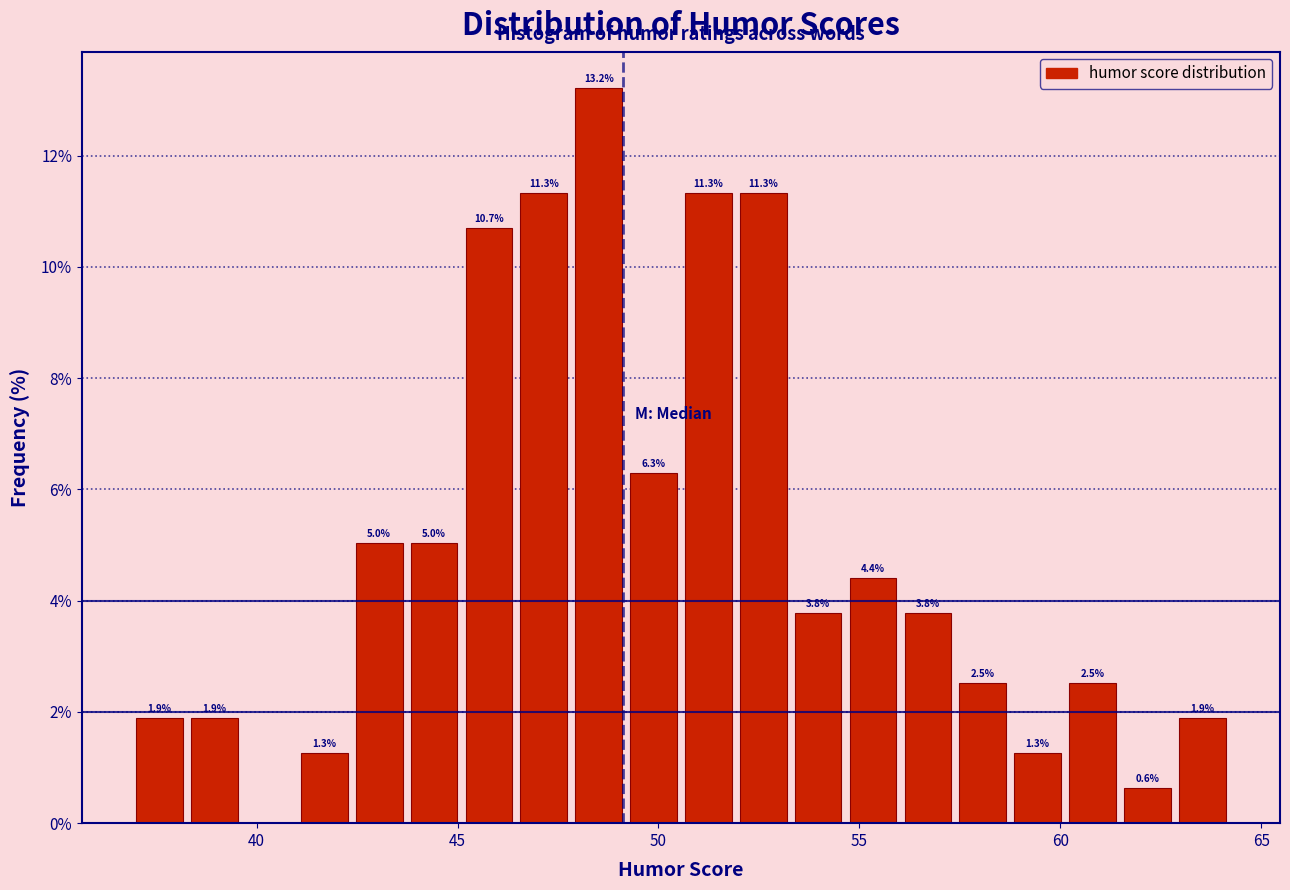

Around what value on the x-axis is the tallest bar? Give the approximate position of its centre, as read against the axis.

48.5